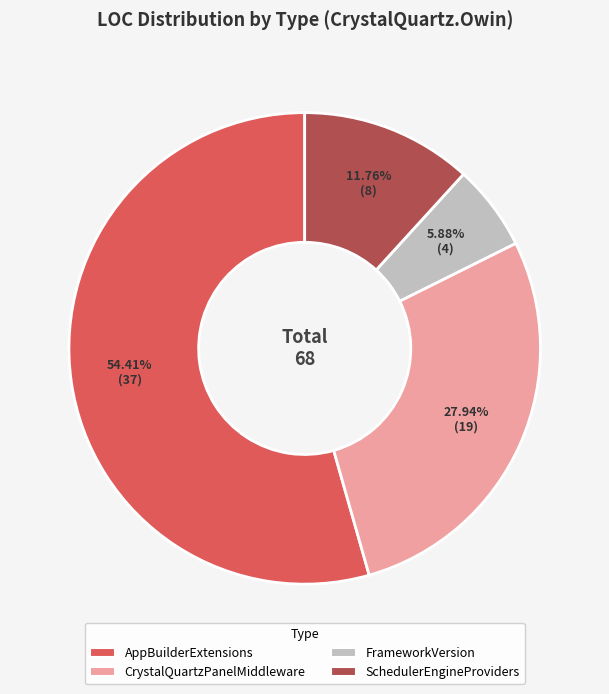

To the nearest percent, what portion does CrystalQuartzPanelMiddleware represent?

28%